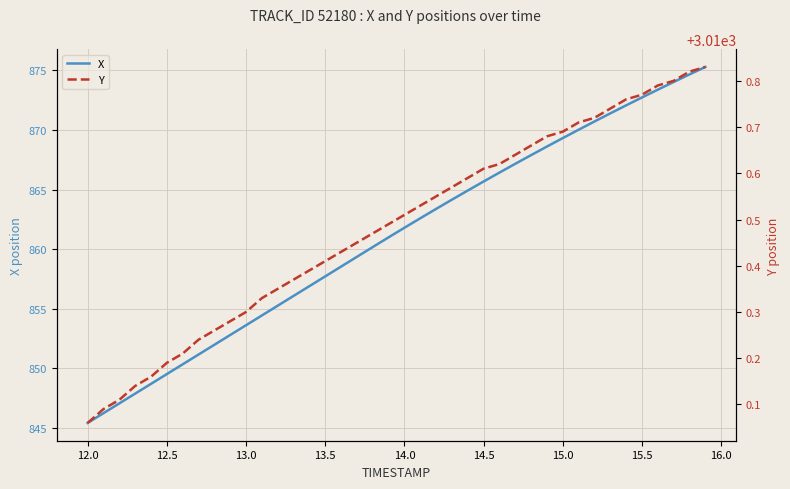

The X series shows 1322.0 at 13.0. True or false?

False